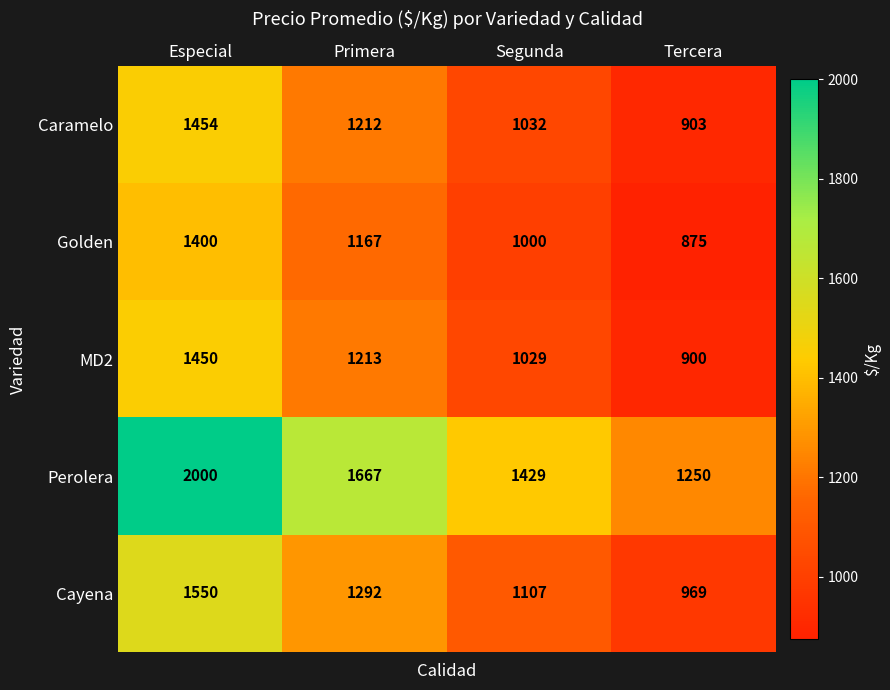

What is the difference between the maximum and second lowest values in the Caramelo series?

422